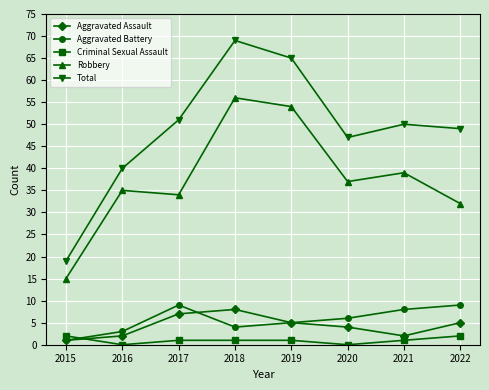

How many interior local peaks does the Total series have?

2